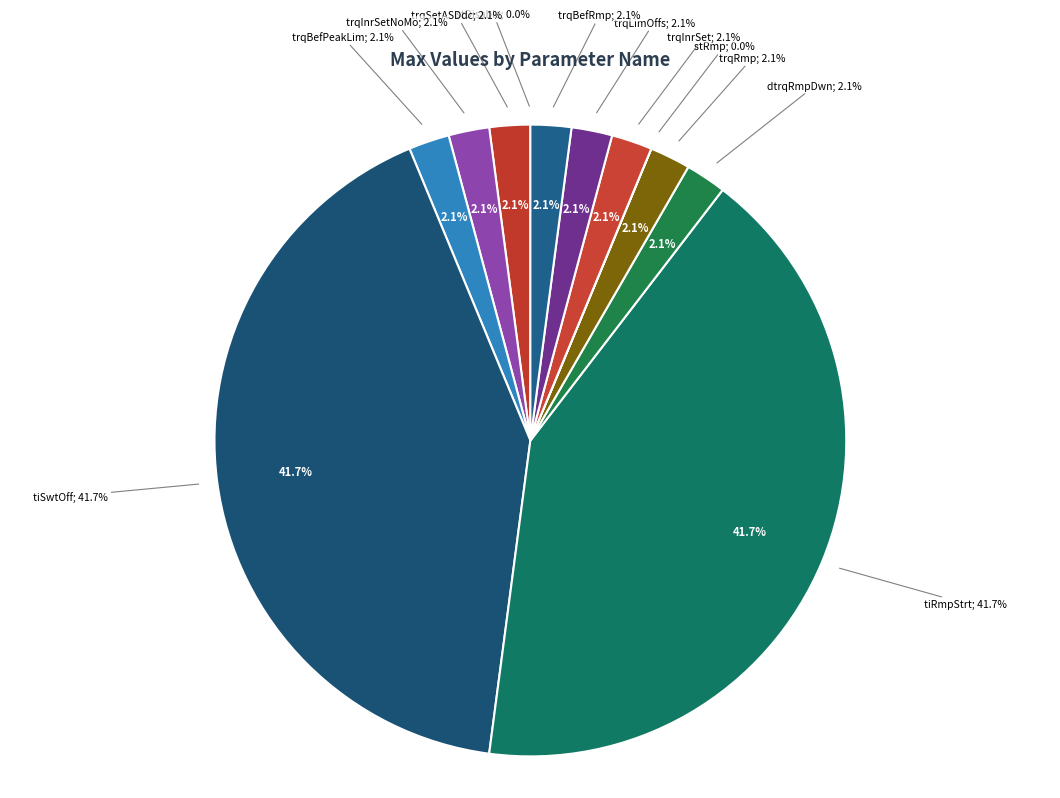

Which slice is the smallest?

PthSet_stDisable